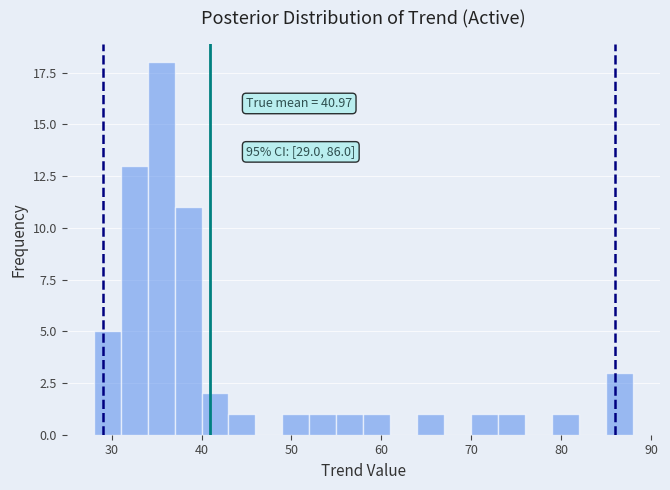

Read against the x-axis, roughly where is the centre of the tallest bar?

36